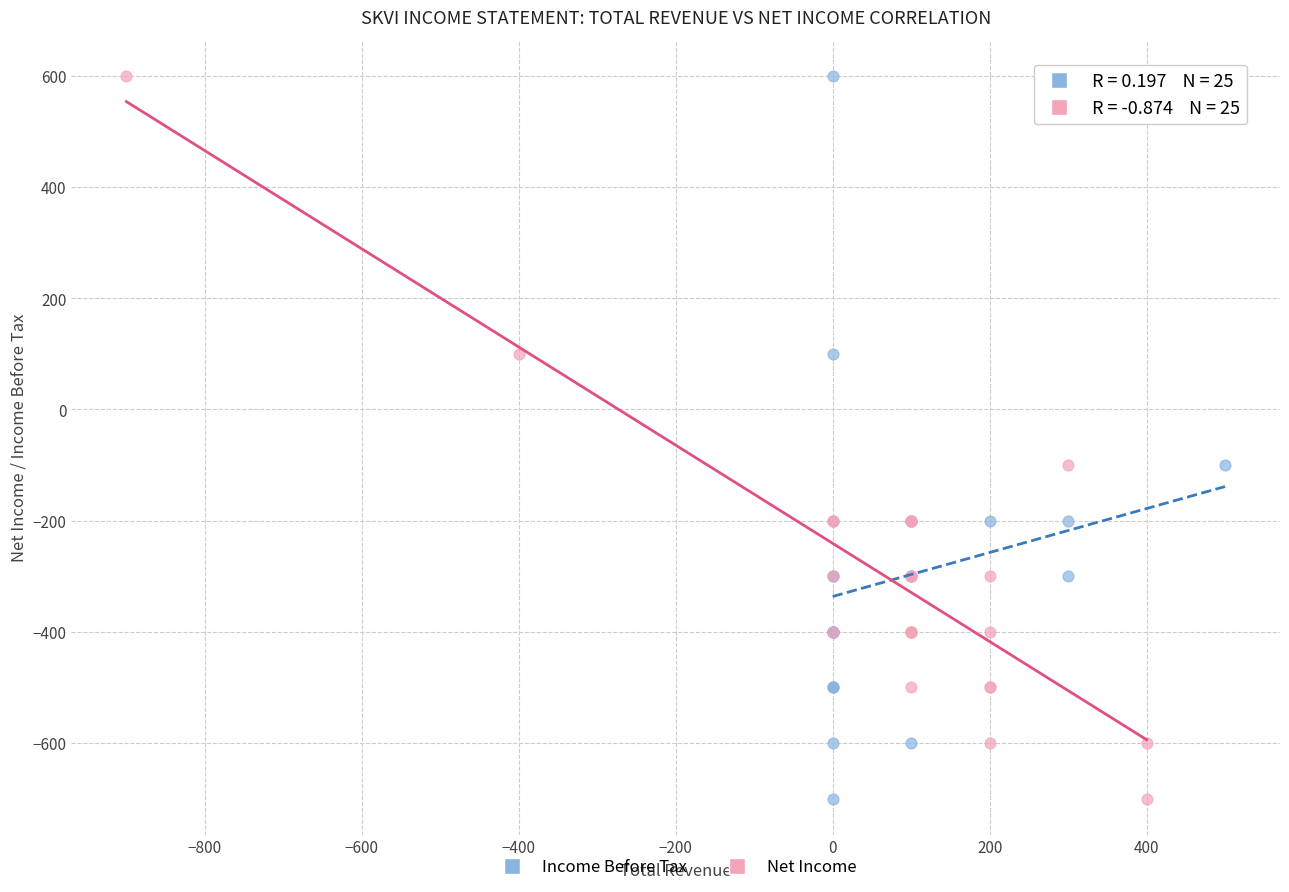

What are all the series names shown in the legend?

Income Before Tax, Net Income